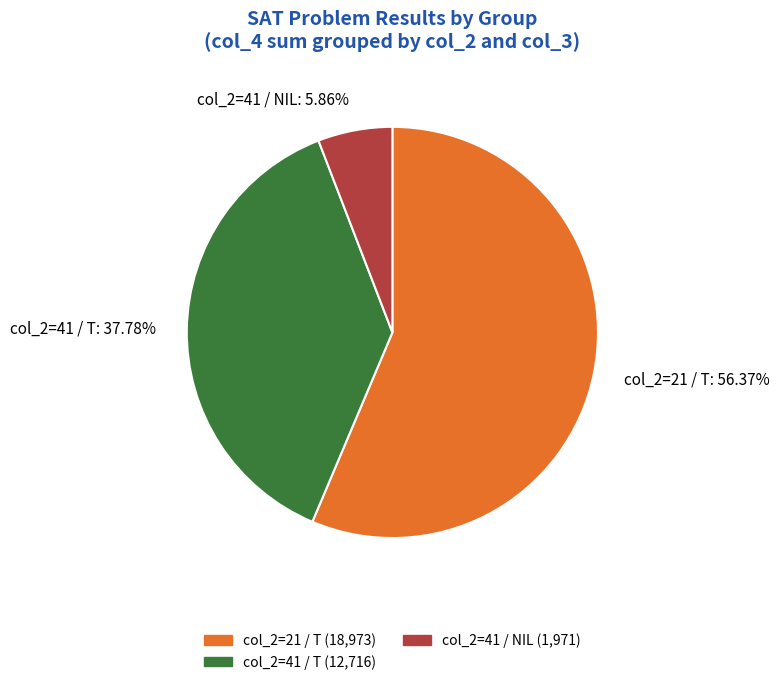

Which has a higher value, col_2=41 / T or col_2=41 / NIL?

col_2=41 / T